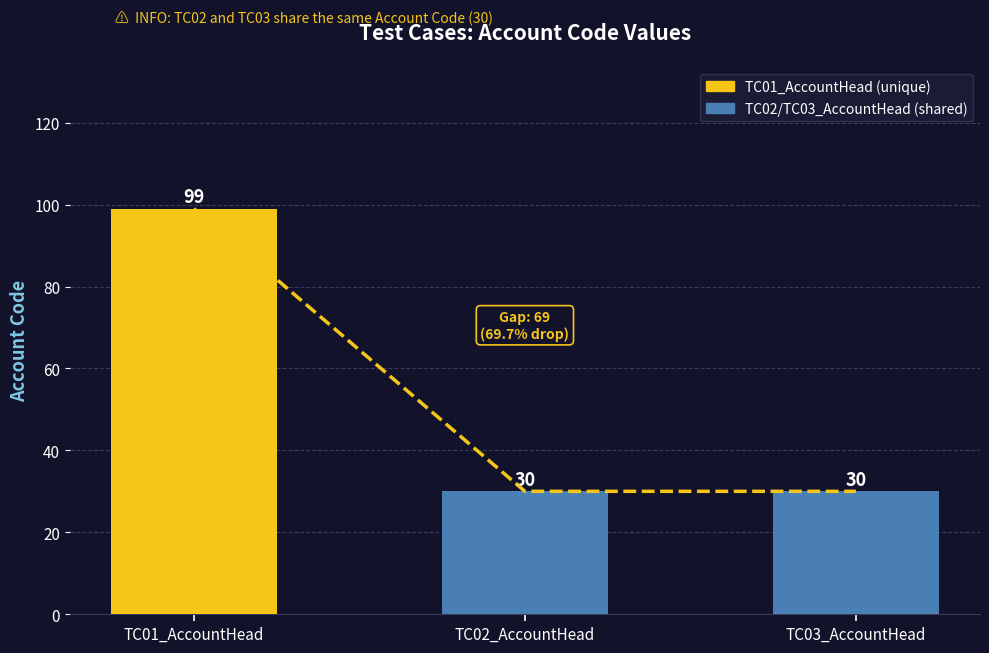

What is the sum of the values at TC03_AccountHead and TC02_AccountHead?

60